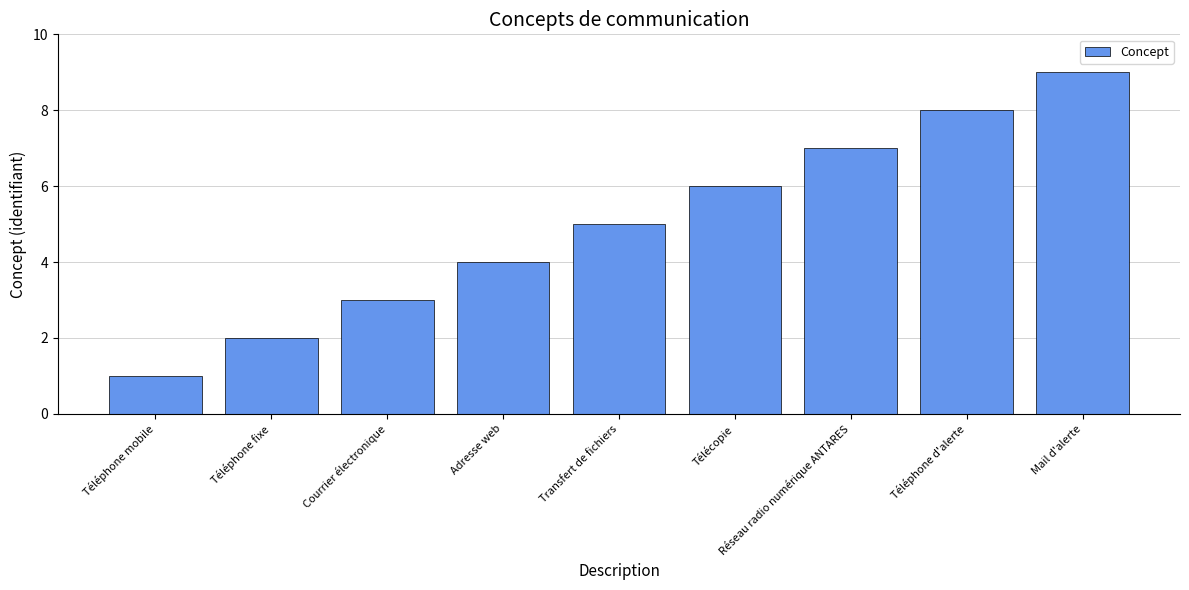

At which category does the chart reach its peak across all series?

Mail d'alerte